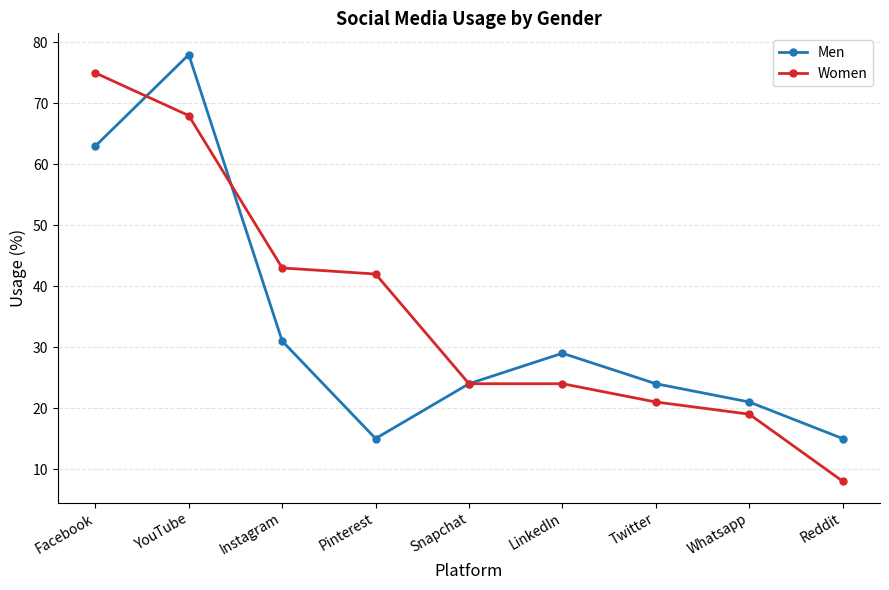

Which series has the largest total across all categories?

Women